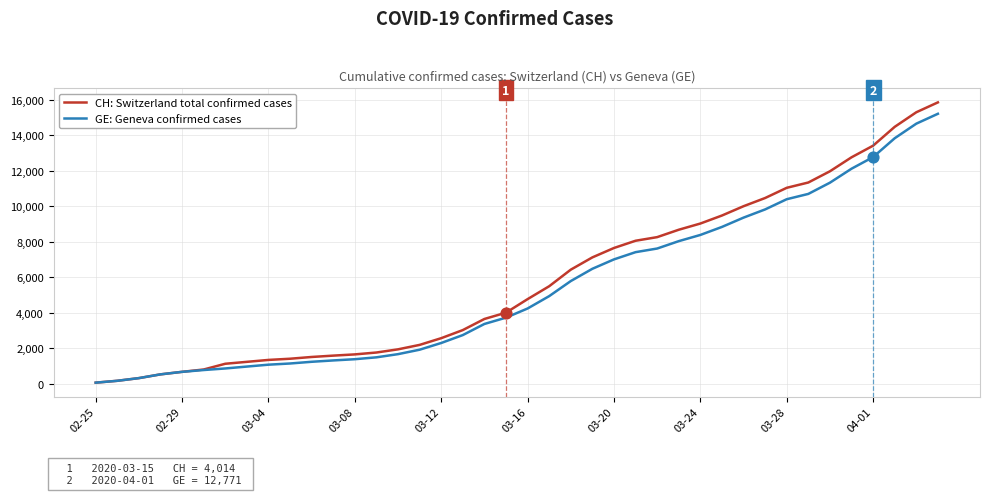

Which series has the largest total across all categories?

CH: Switzerland total confirmed cases